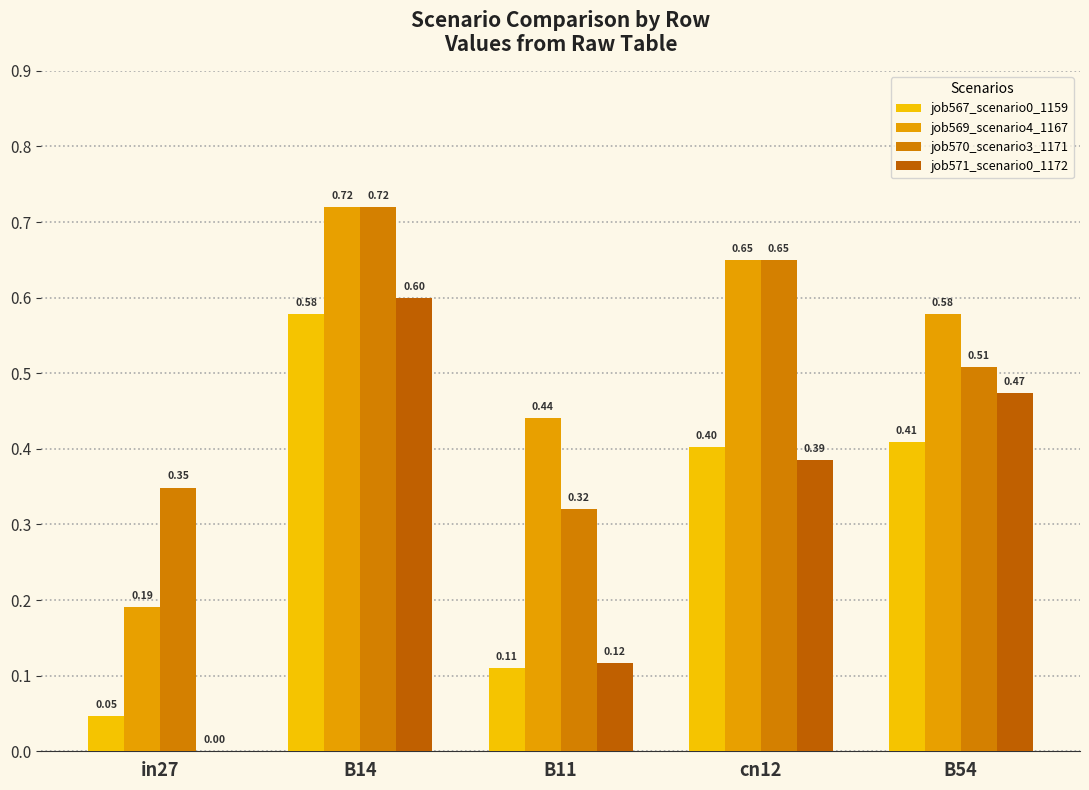

Which series changed the most between cn12 and B54?

job570_scenario3_1171